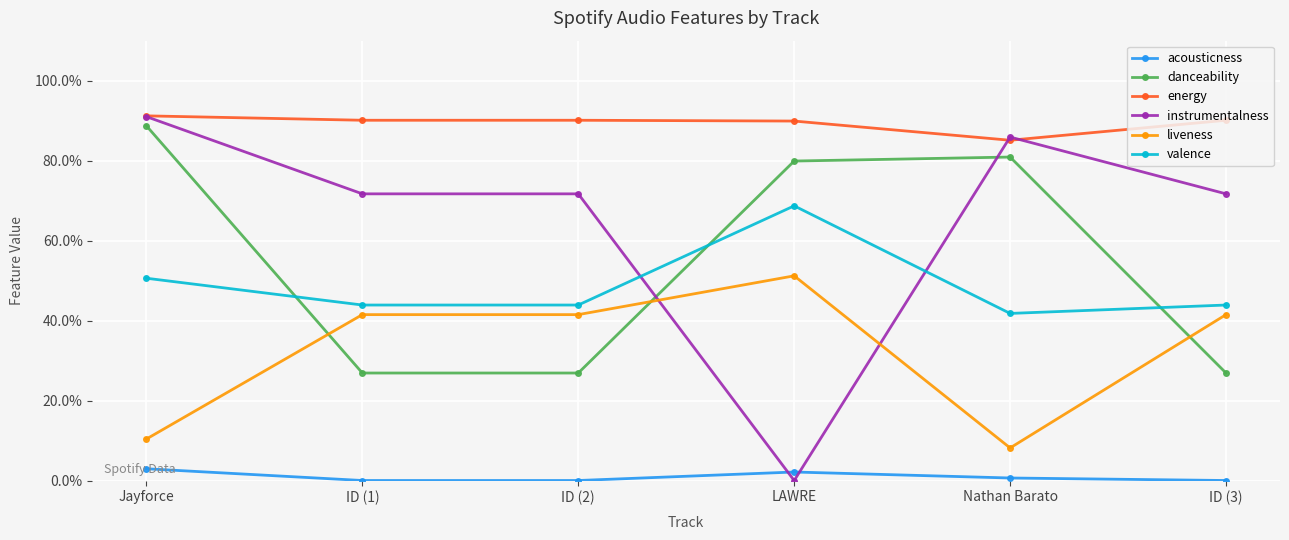

True or false: danceability has more than 1 interior local peaks.

False